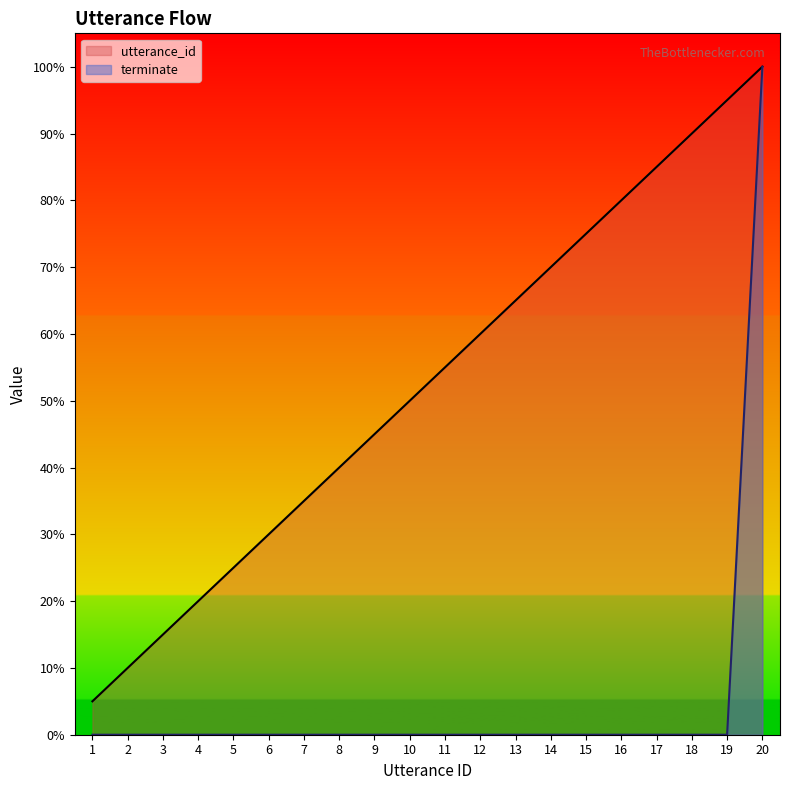

What are all the series names shown in the legend?

utterance_id, terminate